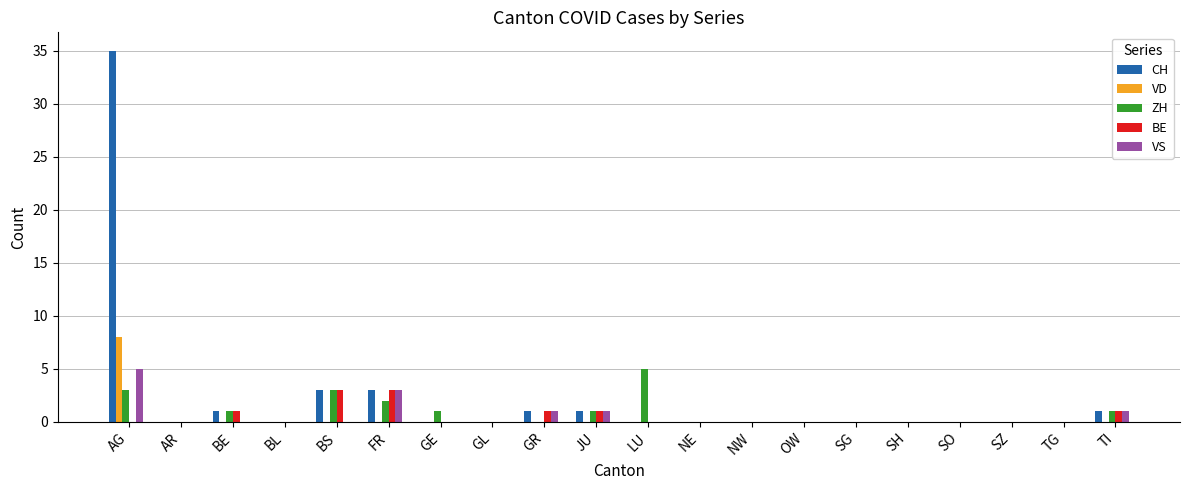

Reading left to right, what are all the values shown in this chart?

CH: AG=35	AR=0	BE=1	BL=0	BS=3	FR=3	GE=0	GL=0	GR=1	JU=1	LU=0	NE=0	NW=0	OW=0	SG=0	SH=0	SO=0	SZ=0	TG=0	TI=1
VD: AG=8	AR=0	BE=0	BL=0	BS=0	FR=0	GE=0	GL=0	GR=0	JU=0	LU=0	NE=0	NW=0	OW=0	SG=0	SH=0	SO=0	SZ=0	TG=0	TI=0
ZH: AG=3	AR=0	BE=1	BL=0	BS=3	FR=2	GE=1	GL=0	GR=0	JU=1	LU=5	NE=0	NW=0	OW=0	SG=0	SH=0	SO=0	SZ=0	TG=0	TI=1
BE: AG=0	AR=0	BE=1	BL=0	BS=3	FR=3	GE=0	GL=0	GR=1	JU=1	LU=0	NE=0	NW=0	OW=0	SG=0	SH=0	SO=0	SZ=0	TG=0	TI=1
VS: AG=5	AR=0	BE=0	BL=0	BS=0	FR=3	GE=0	GL=0	GR=1	JU=1	LU=0	NE=0	NW=0	OW=0	SG=0	SH=0	SO=0	SZ=0	TG=0	TI=1